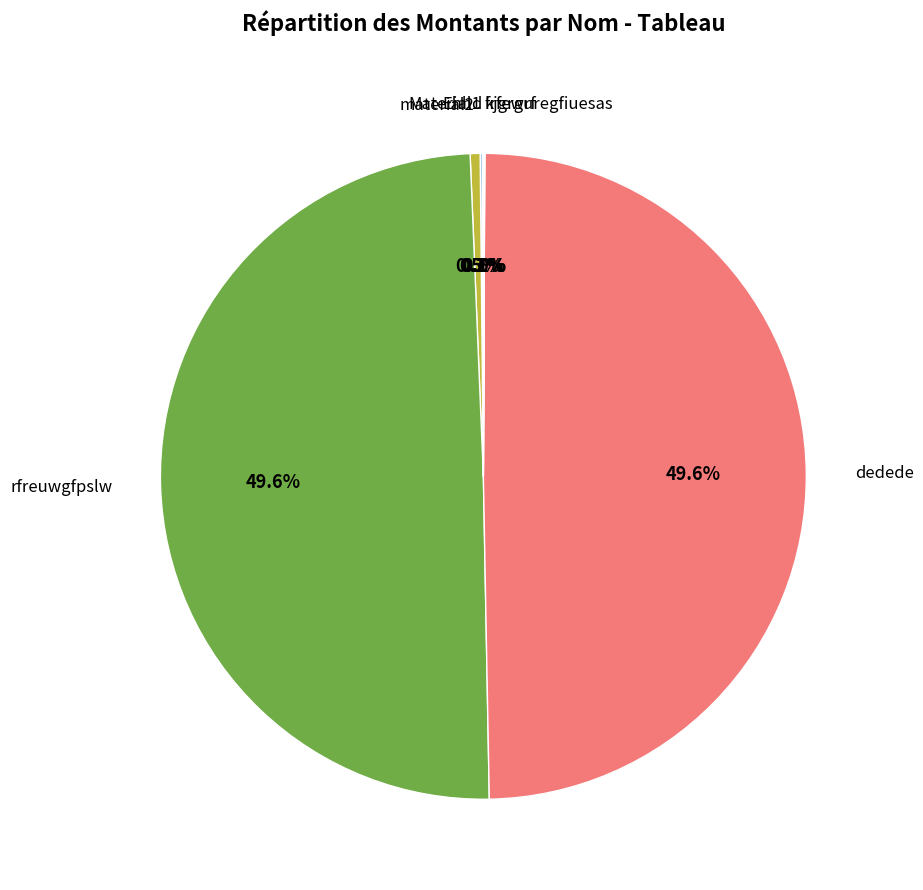

What portion of the pie excludes material2?

99.5%